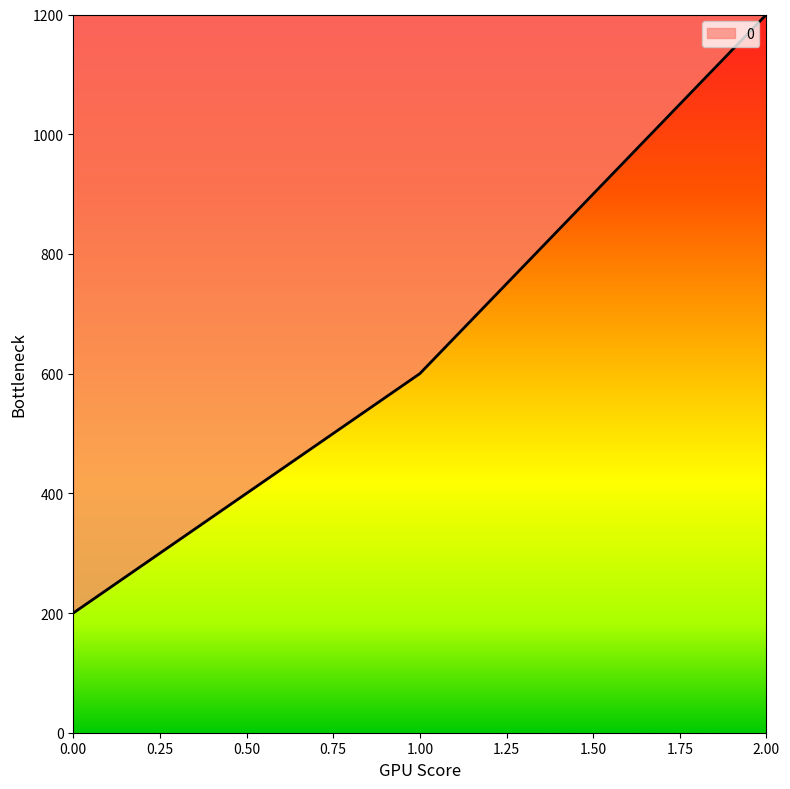

Approximately how many times larger is the value at 2.00 compared to 0.00?

6.0